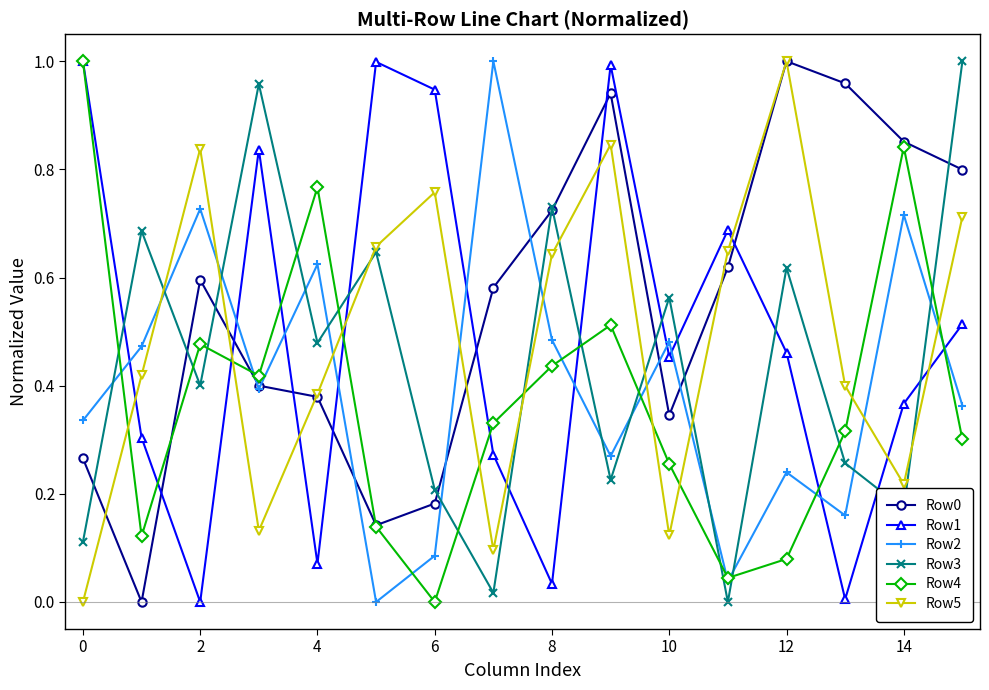

How many intersections are there between Row2 and Row3?

13